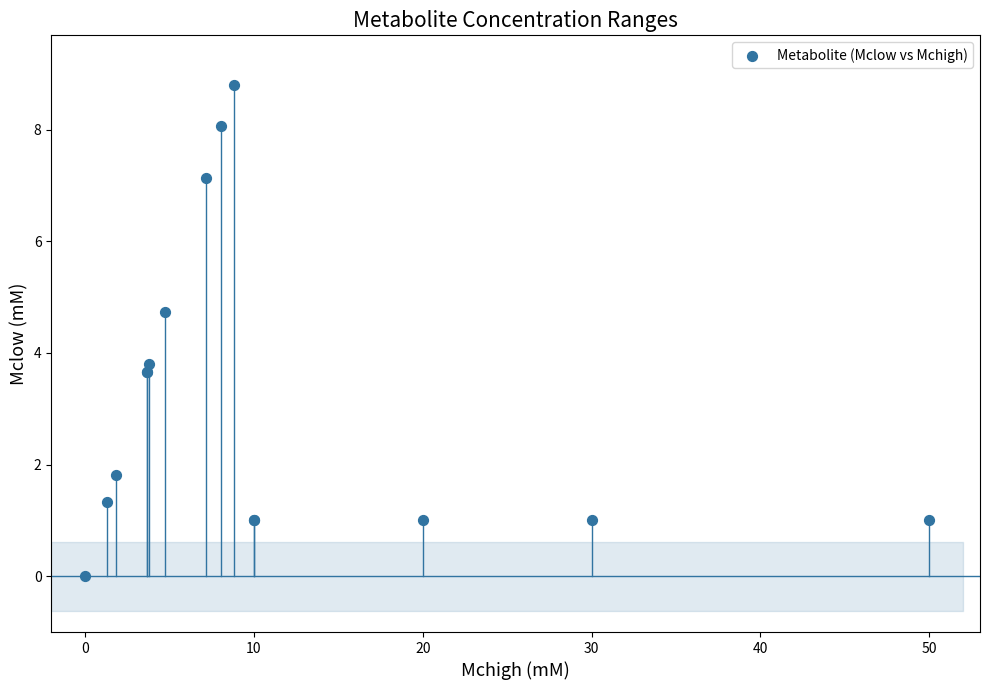

What Y value in the scatter plot is closest to 4?

3.8